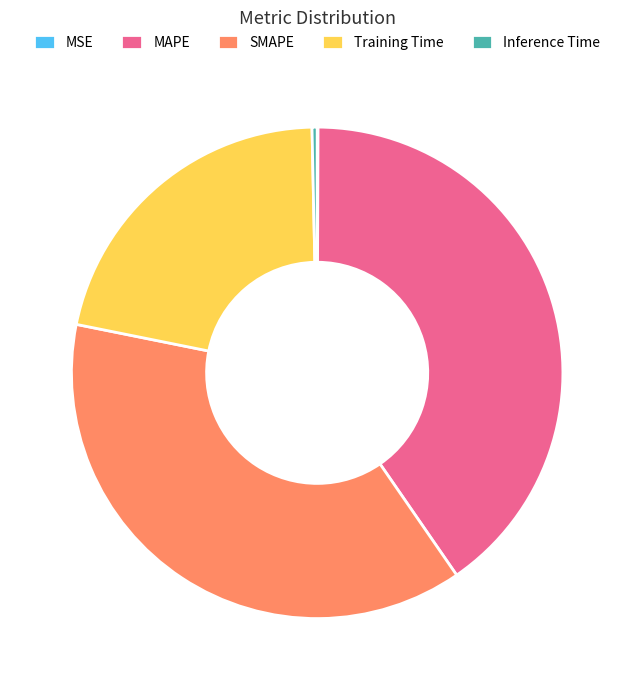

Does SMAPE account for over 50% of the chart?

No